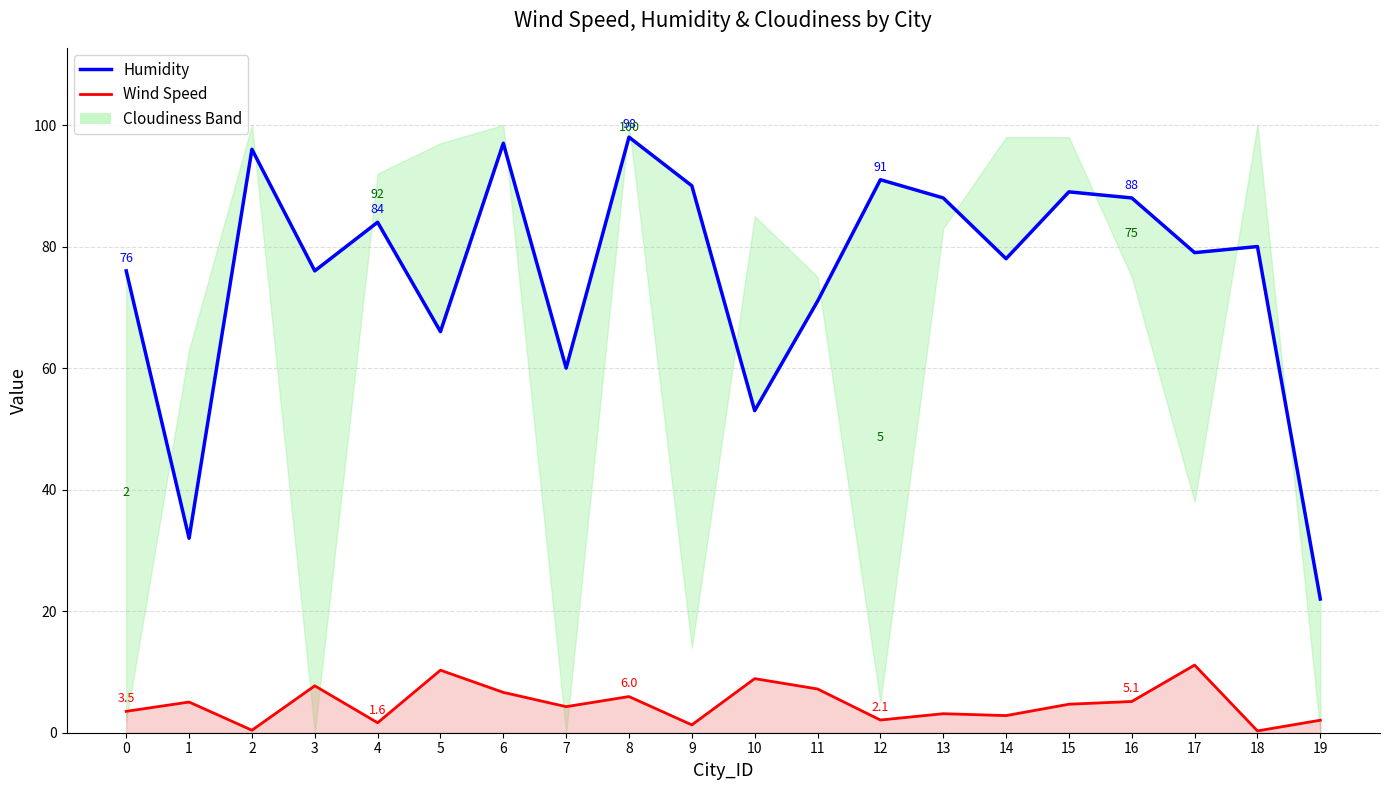

How many categories are shown in the chart?

20